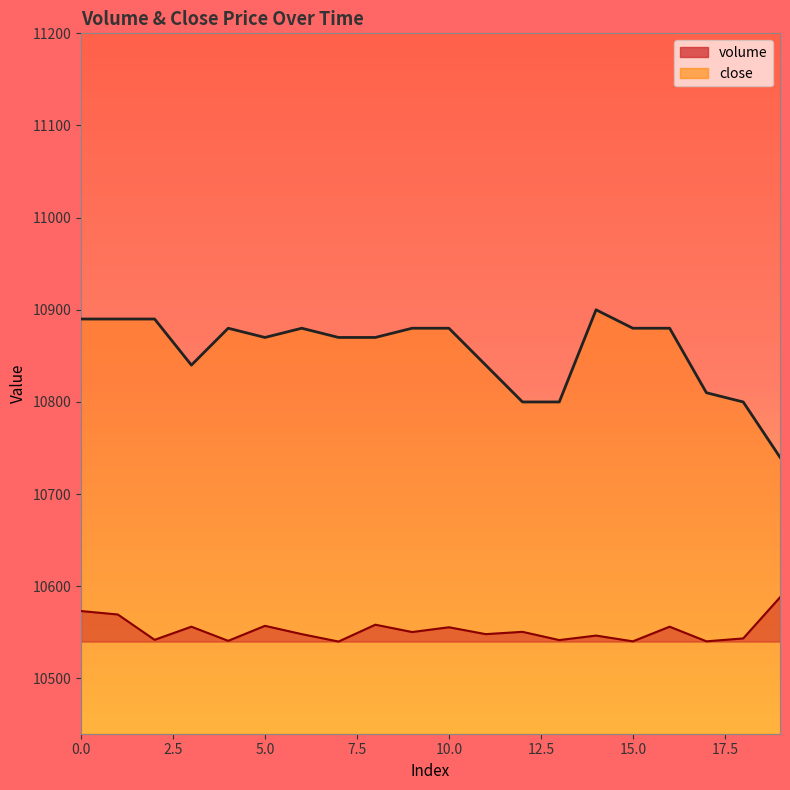

What is the difference between the maximum and minimum values in the volume series?

48.0